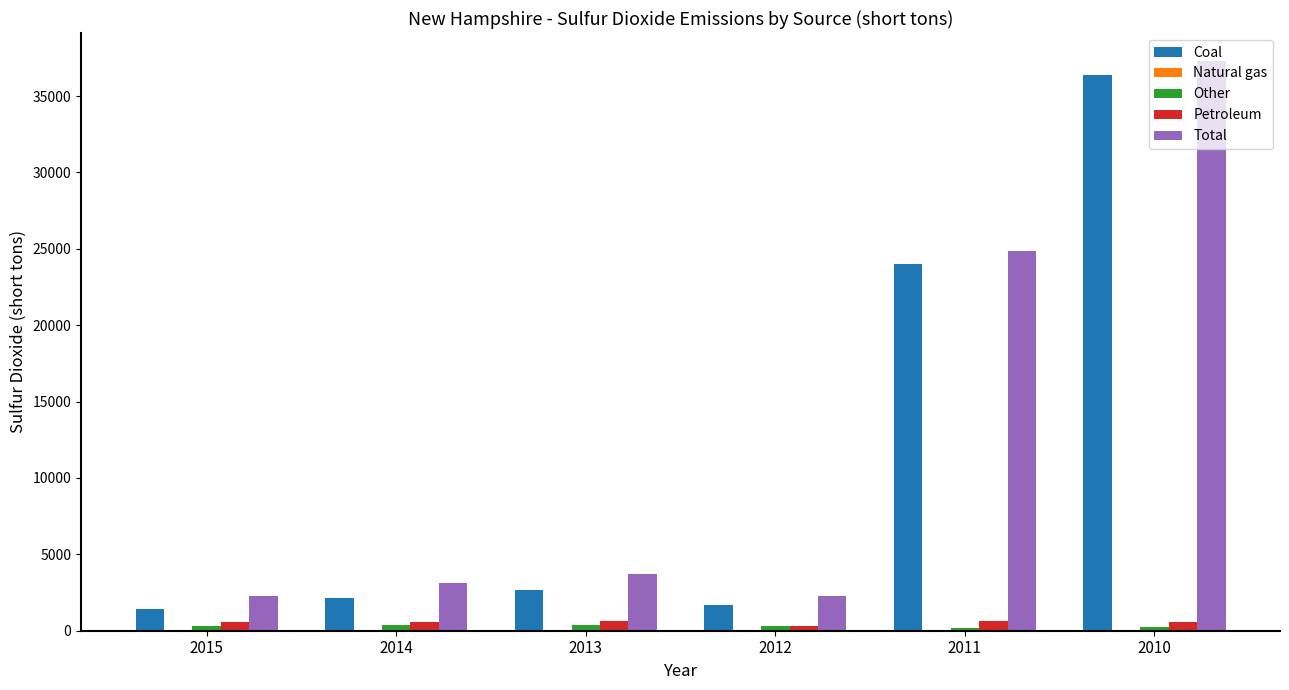

Where is Total nearest to the value 19765?

2011